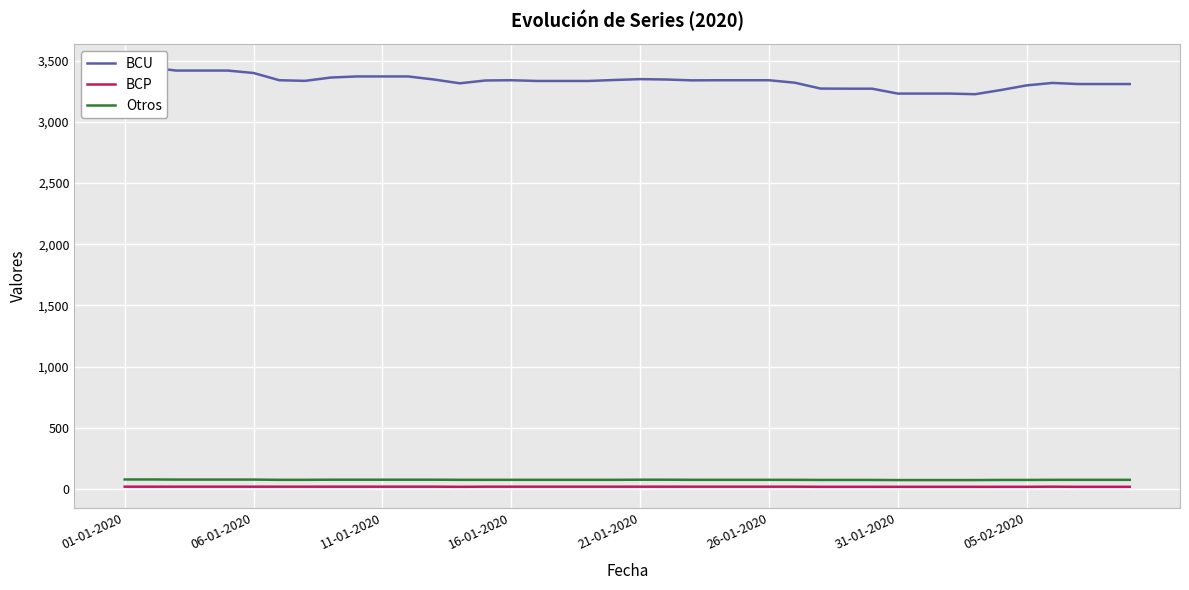

Which series has the largest total across all categories?

BCU